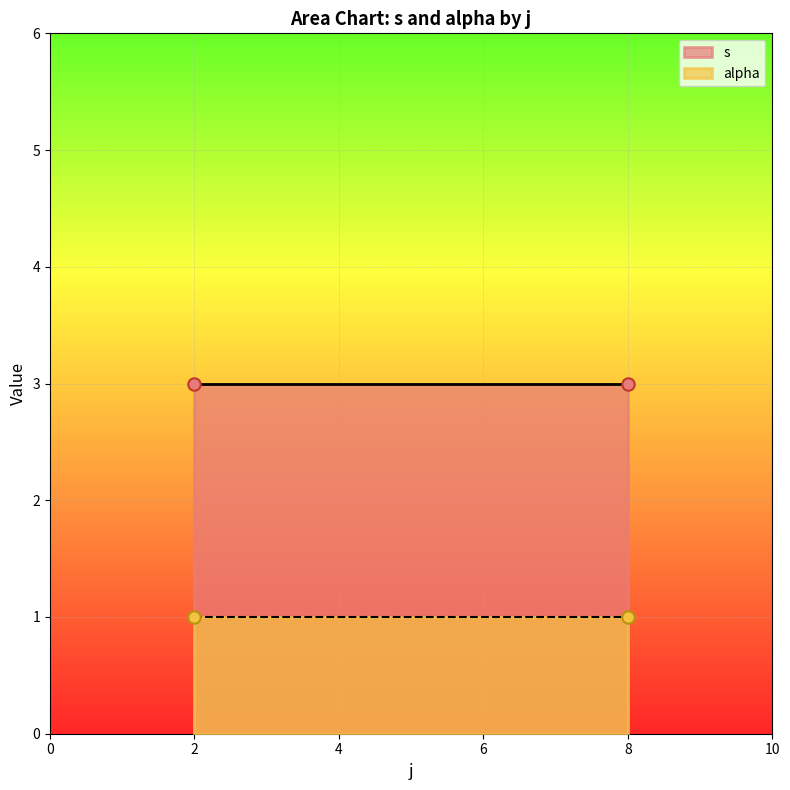

What are all the series names shown in the legend?

s, alpha